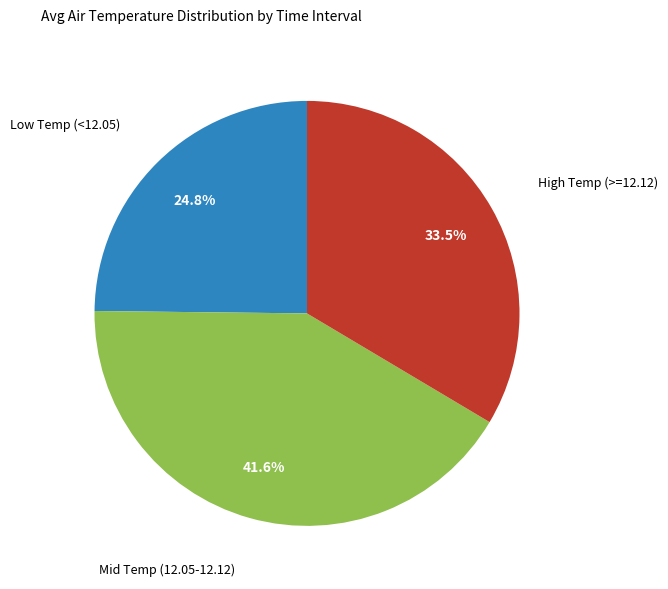

How many slices are in this pie chart?

3